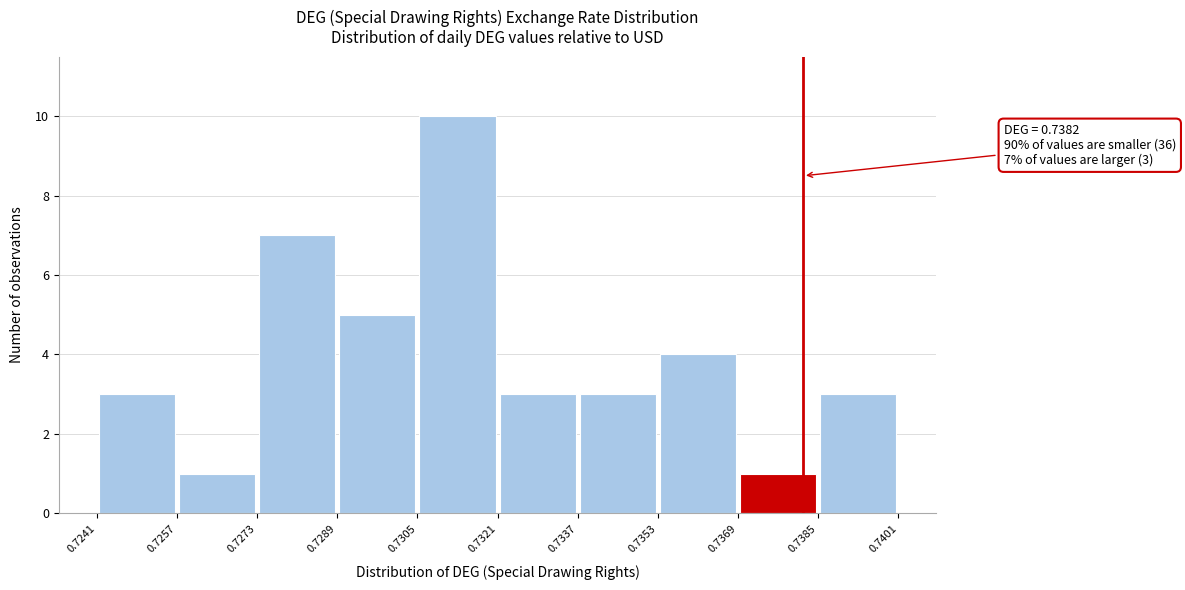

Which range on the x-axis has the tallest bar?

0.7305 to 0.7321